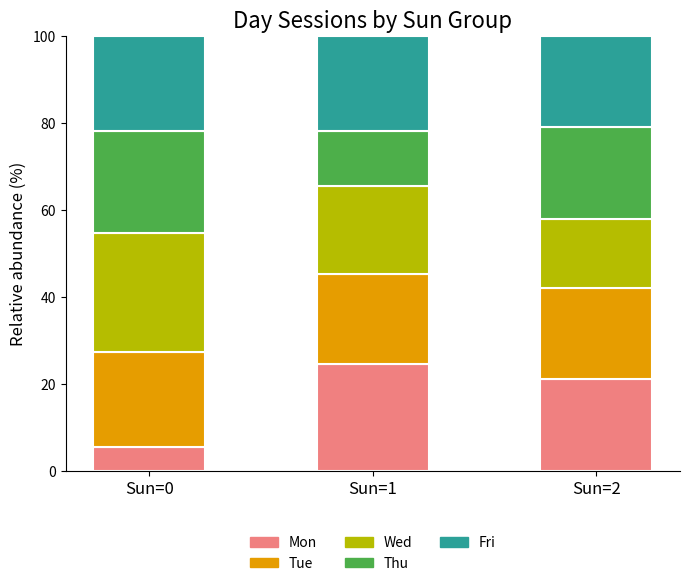

What is the total value across all series at Sun=1?

100.0